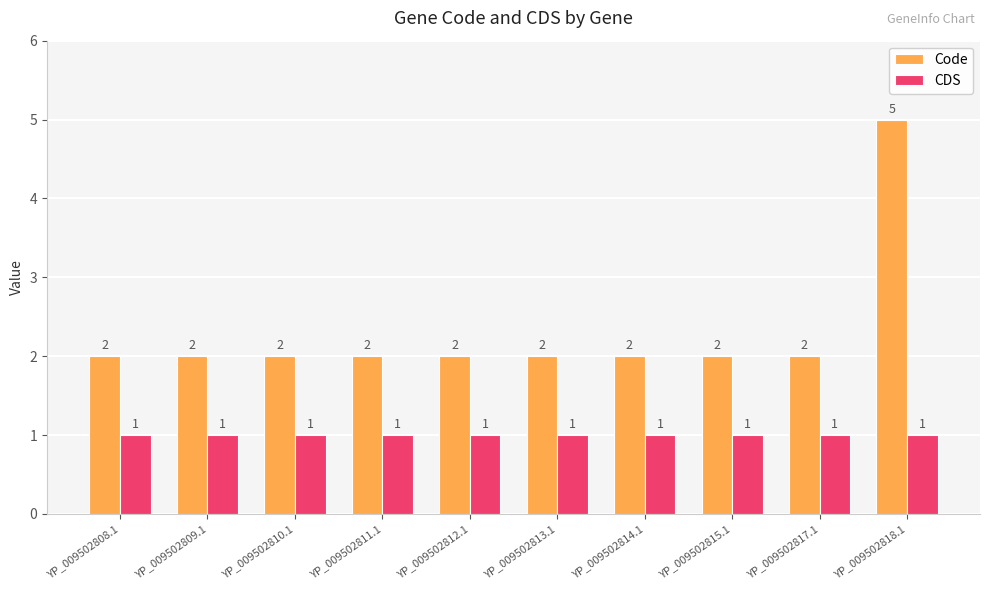

The value of Code at YP_009502815.1 is 3. True or false?

False